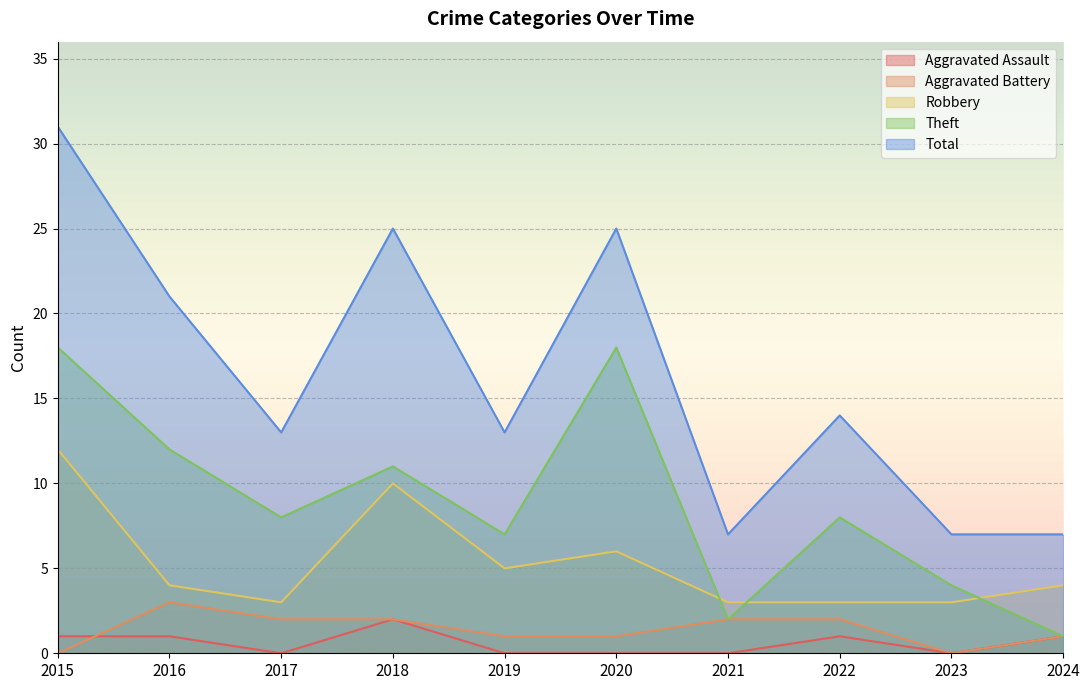

Does the chart display data point markers on the line(s)?

No